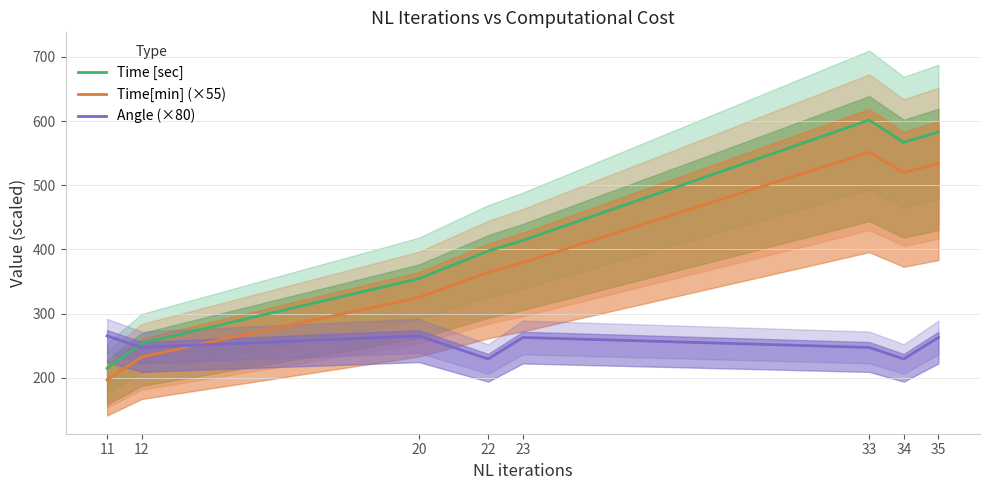

The Time[min] (×55) series shows 119.7 at 12. True or false?

False